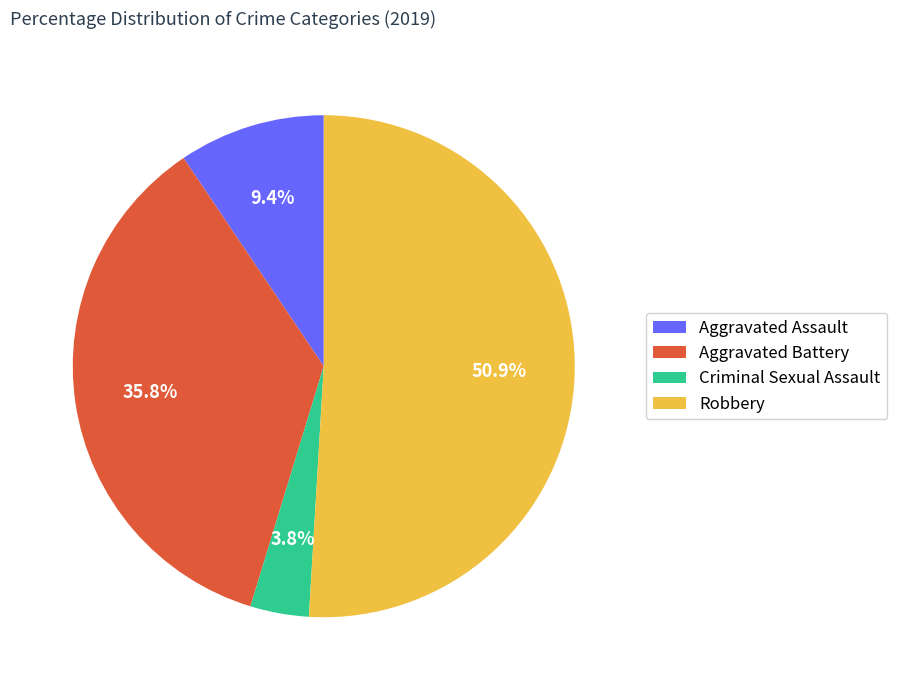

Count the number of slices in the pie.

4